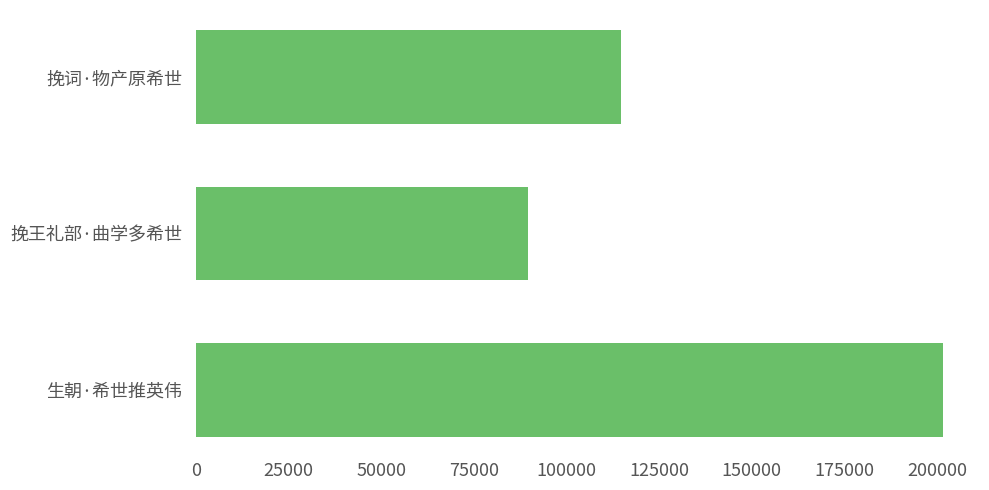

Is it true that the value at 生朝·希世推英伟 is 201493?

True